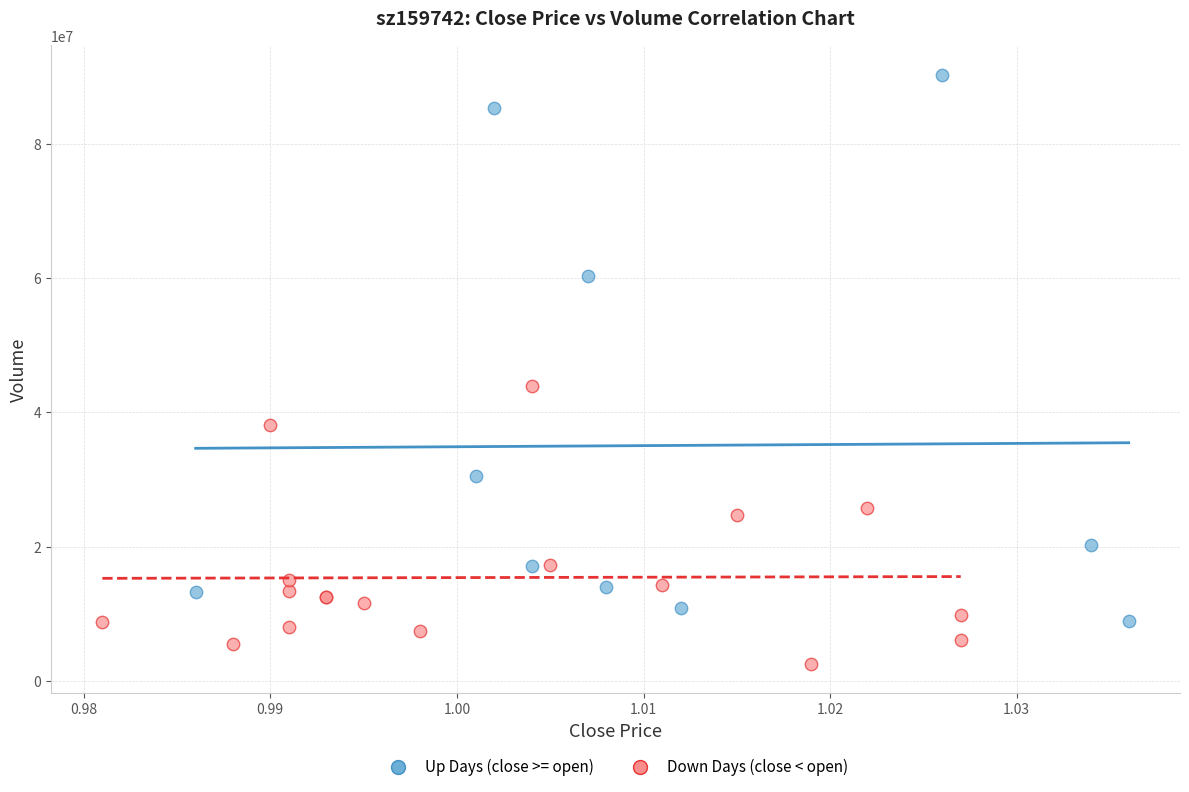

Which series has the widest spread of Y values?

Up Days (close >= open)